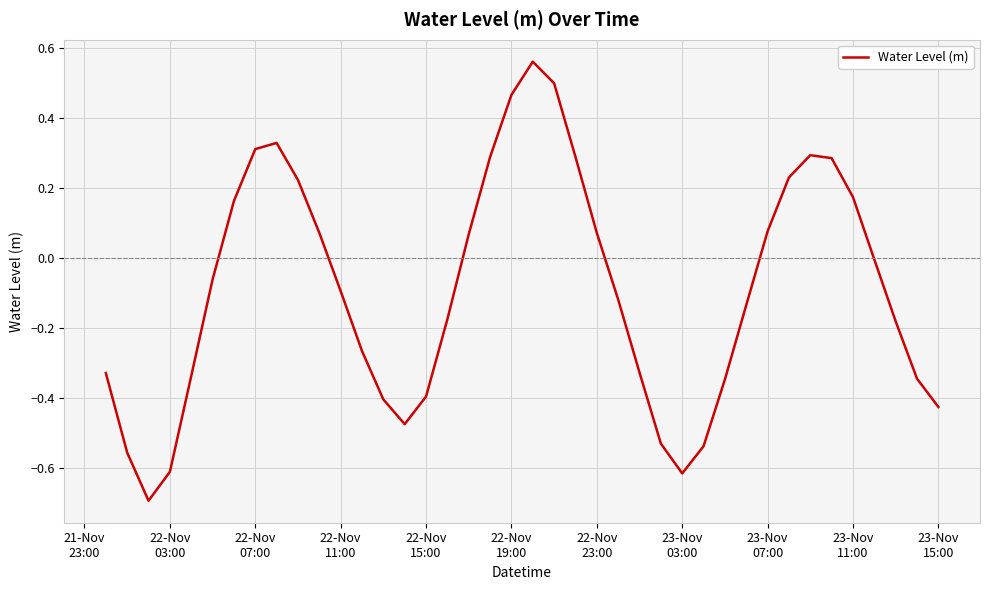

What is the smallest value displayed?

-0.7